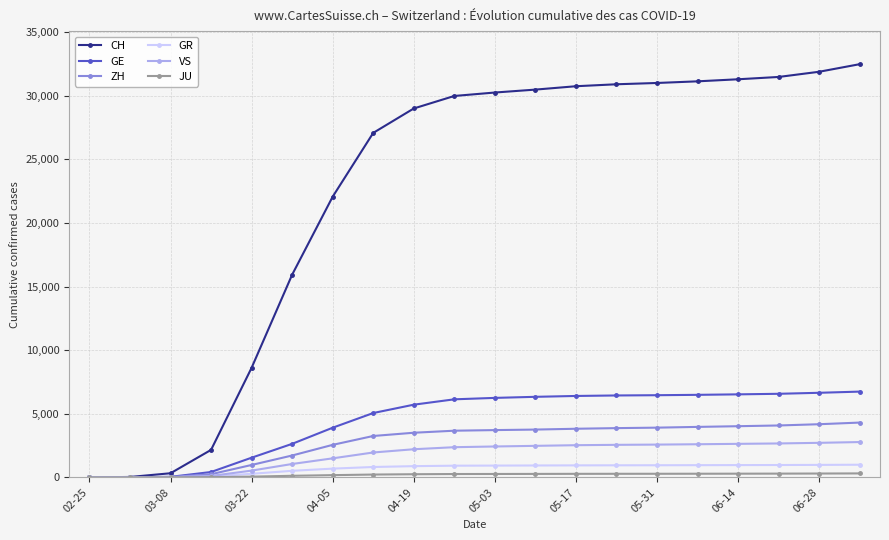

Which series has the largest range (max minus min)?

CH